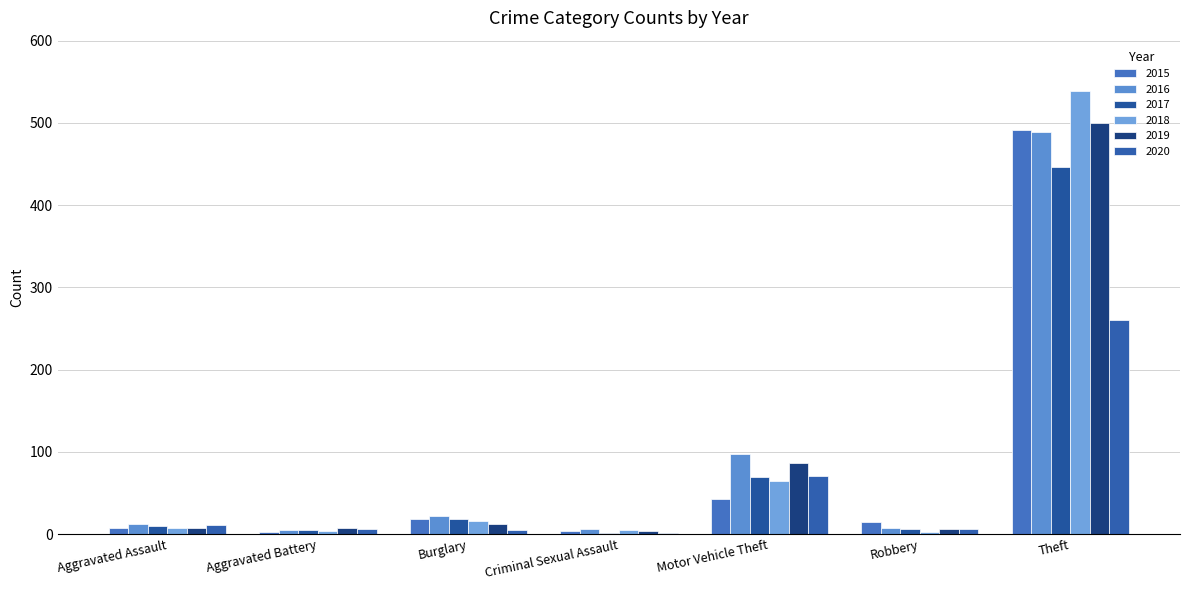

What is the value of the 2018 bar at the 2nd from the left?

4